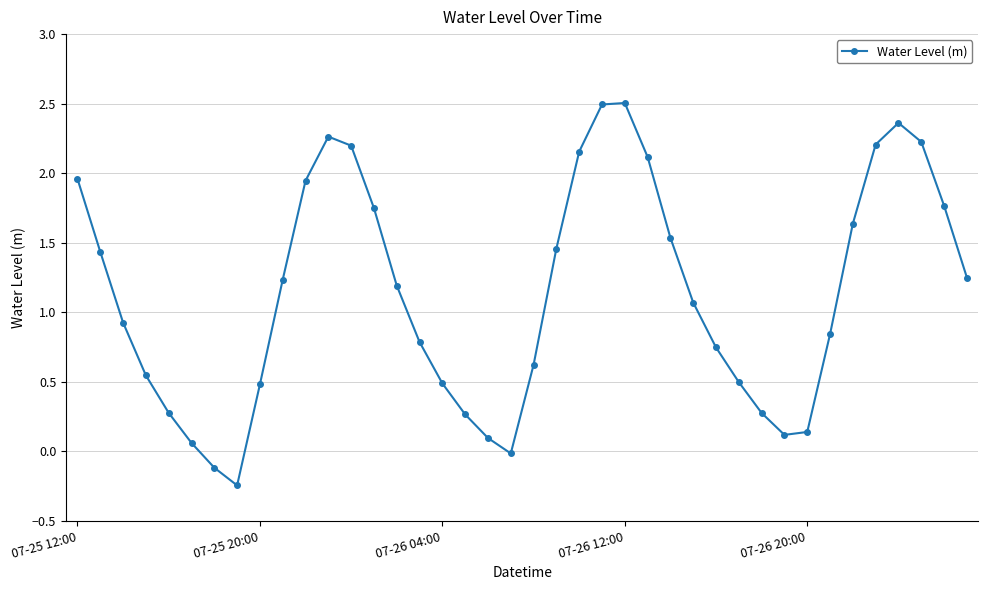

True or false: there are more than 2 points higher than both neighbors.

True